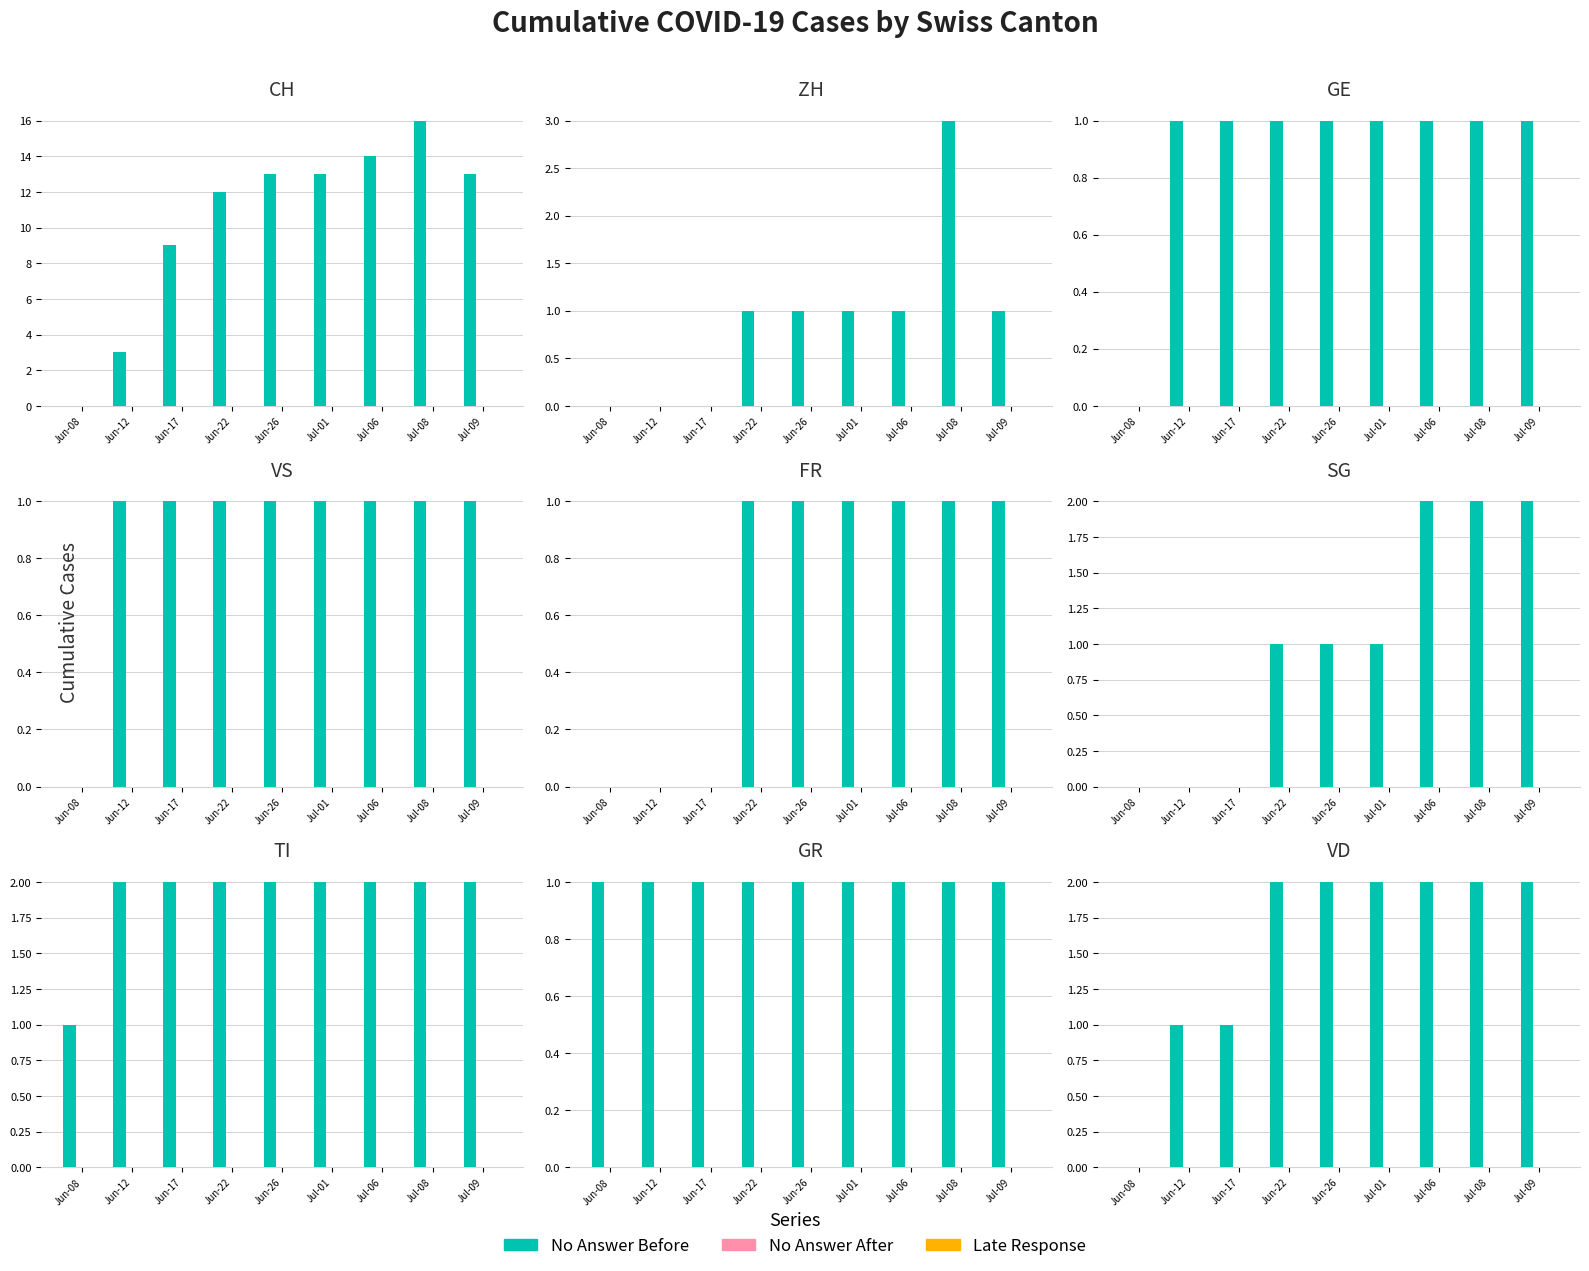

What is the difference between the second highest and minimum values in the No Answer Before series?

2